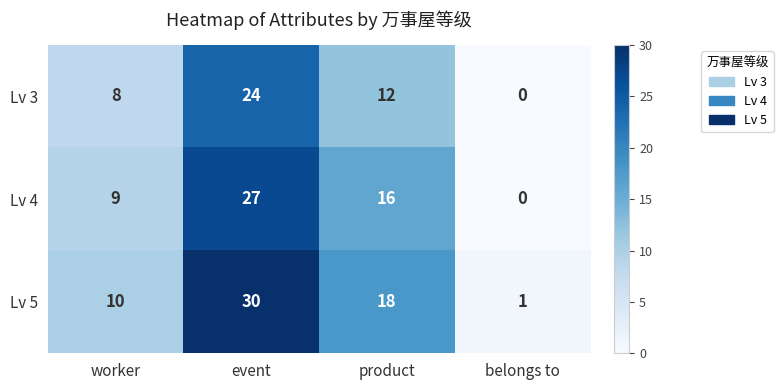

At which category is the sum across all series the highest?

event